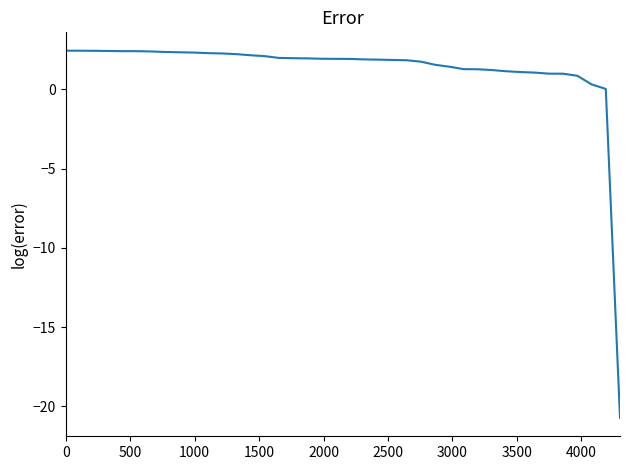

What is the smallest value displayed?

-20.7